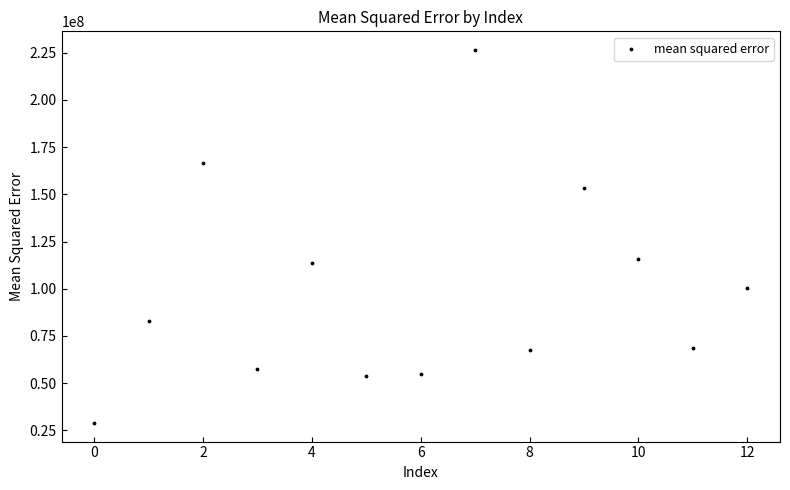

What Y value in the scatter plot is closest to 127696805?

115828695.5